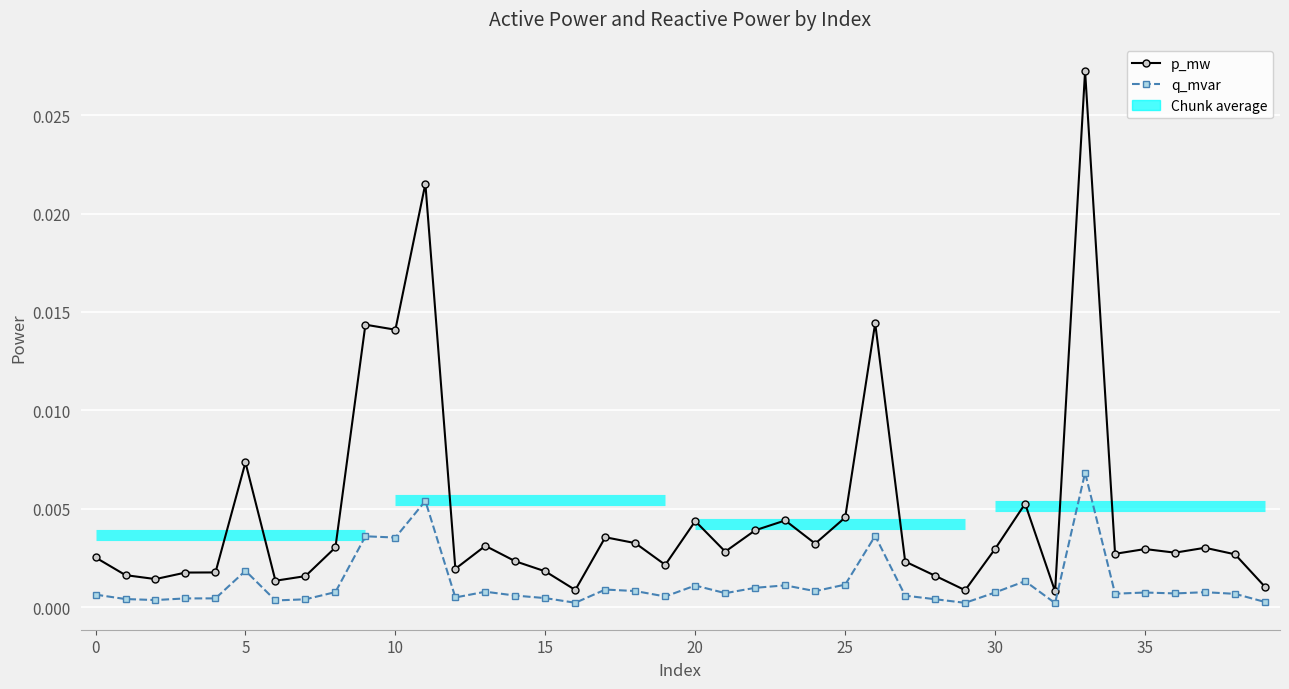

Which series has the largest total across all categories?

p_mw